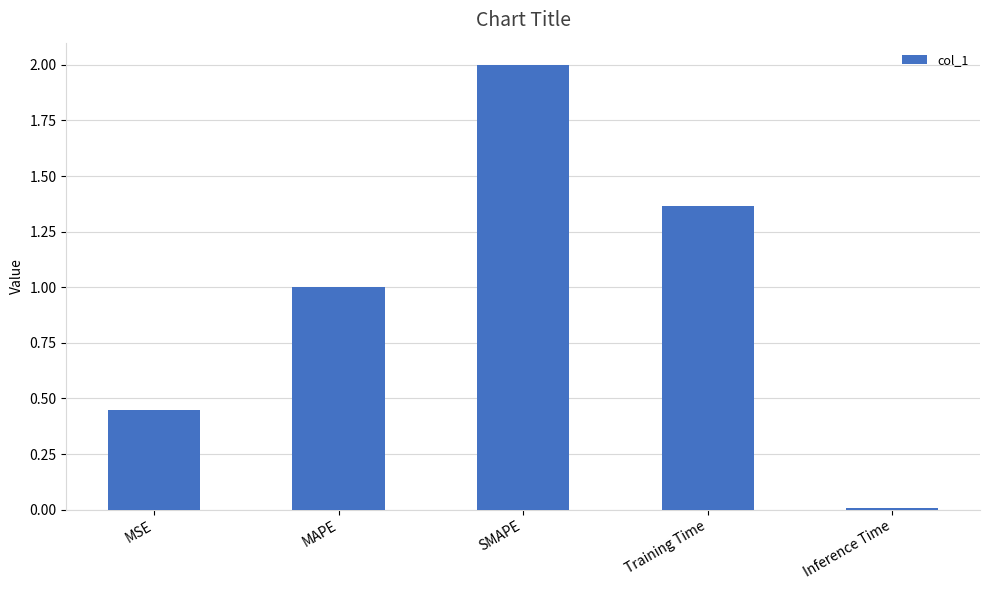

Rank the categories by value from lowest to highest.

Inference Time, MSE, MAPE, Training Time, SMAPE